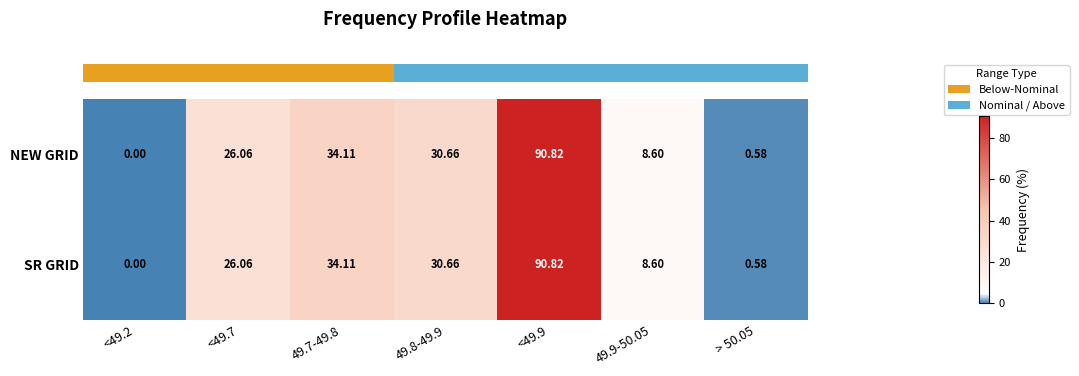

Is the value of SR GRID at 49.8-49.9 greater than the value of NEW GRID at 49.7-49.8?

No